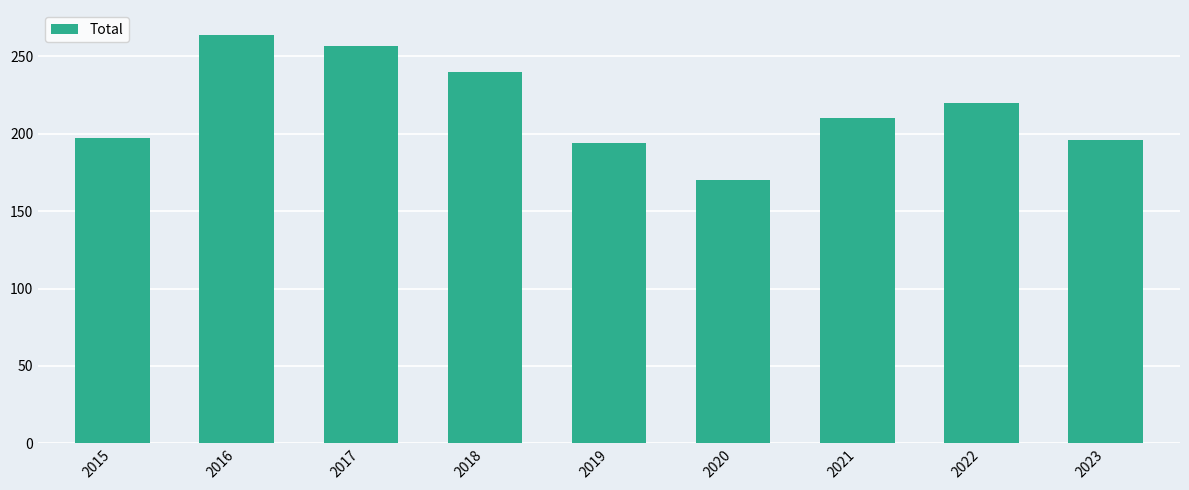

What is the change in value from 2018 to 2021?

-30